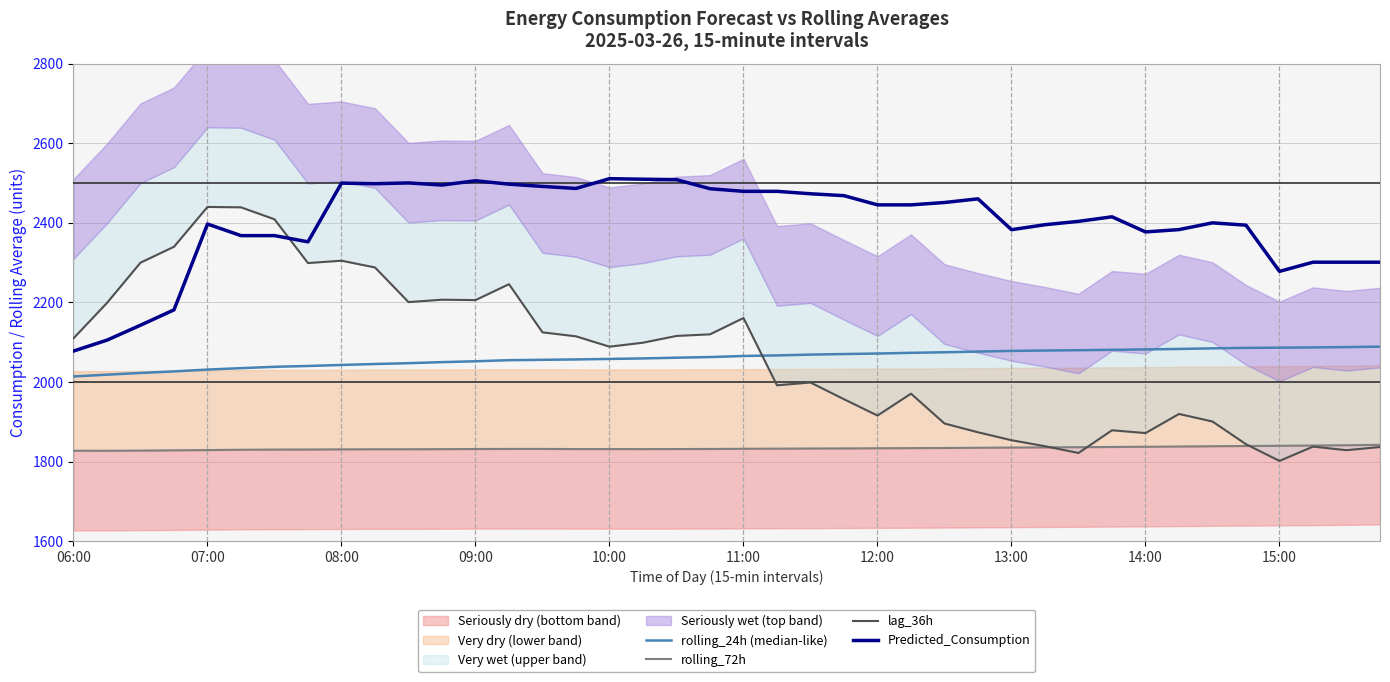

What is the average value of the lag_36h series?

2066.4